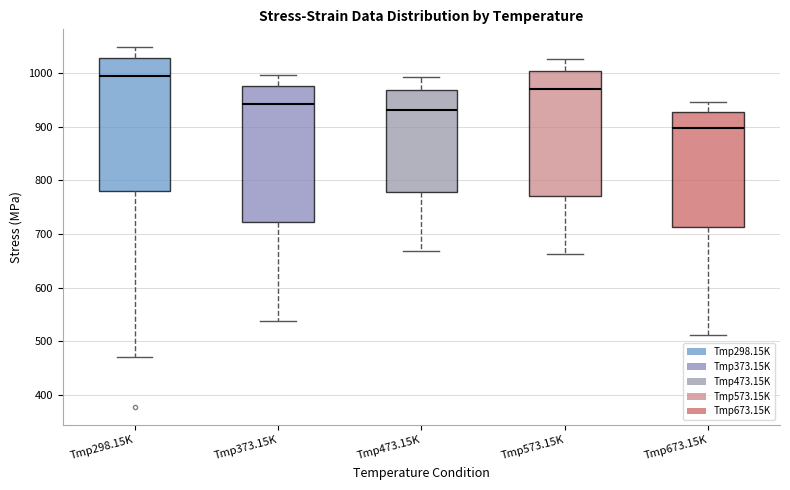

Where does the upper whisker of the box for Tmp473.15K end on the y-axis? The values are not printed on the chart, so give them approximately, as read against the axis.

990